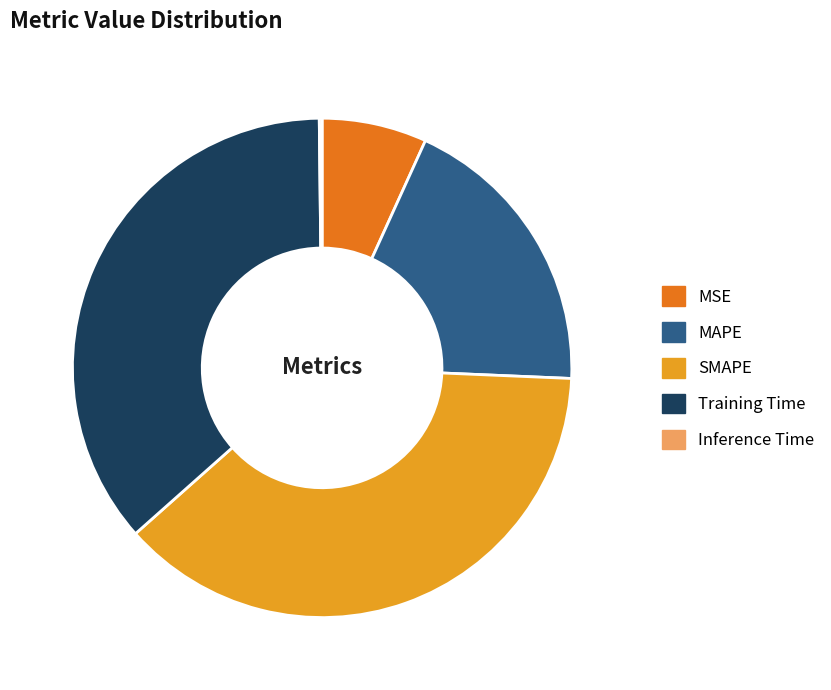

Approximately how many times larger is the value at SMAPE compared to Training Time?

1.0